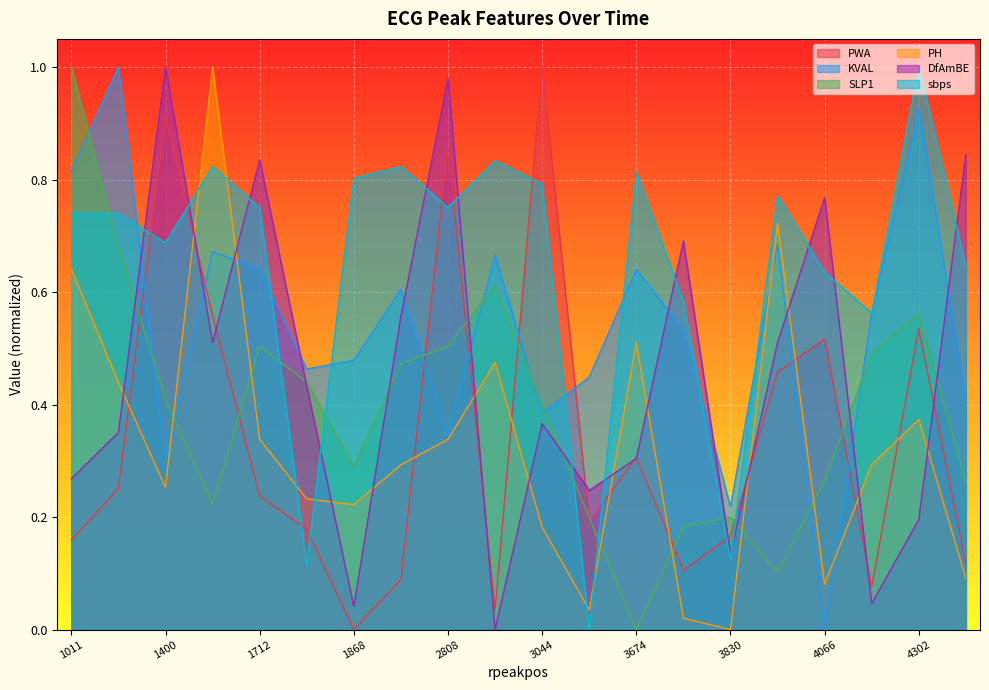

At which category is the sum across all series the highest?

1634